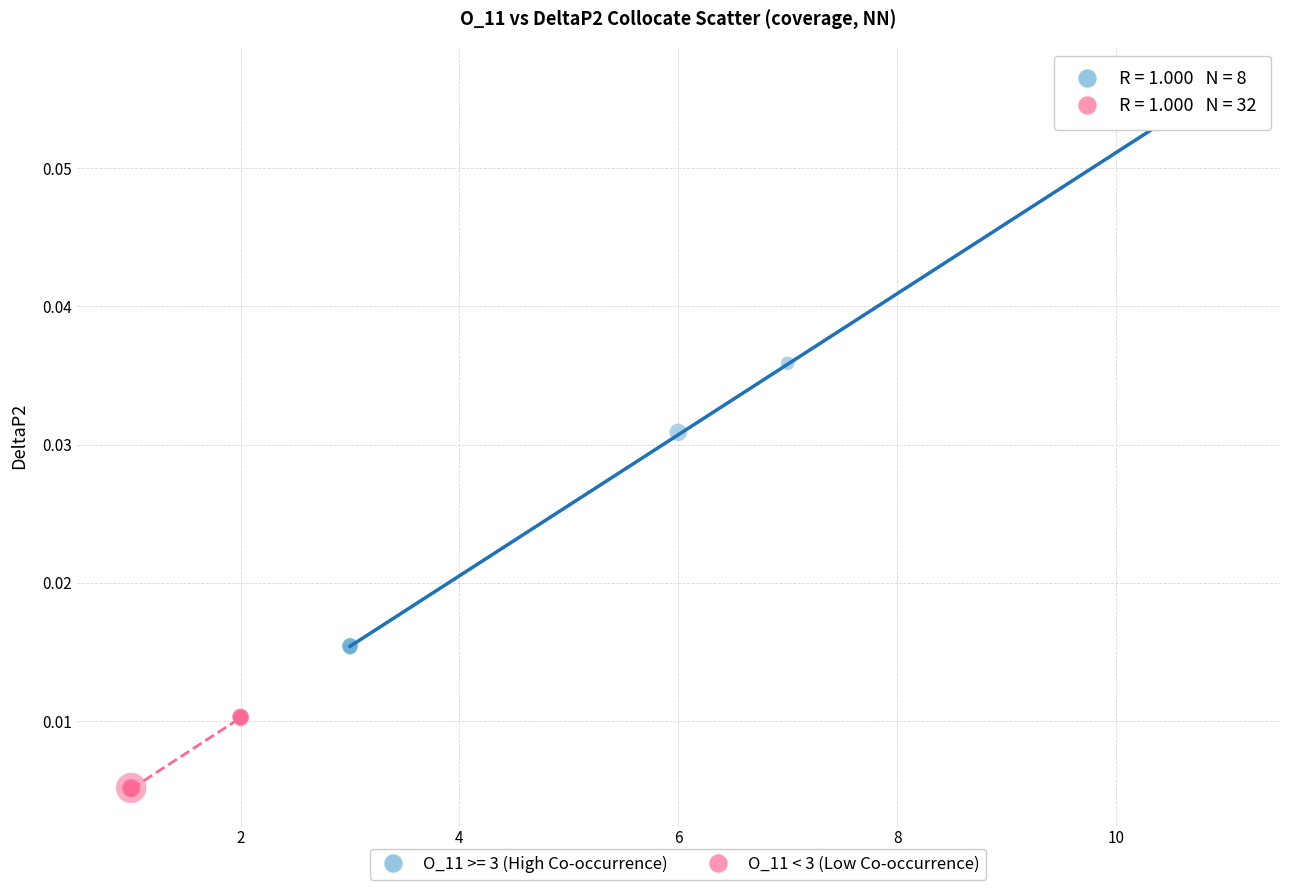

Which series contains the lowest Y value?

O_11 < 3 (Low Co-occurrence)